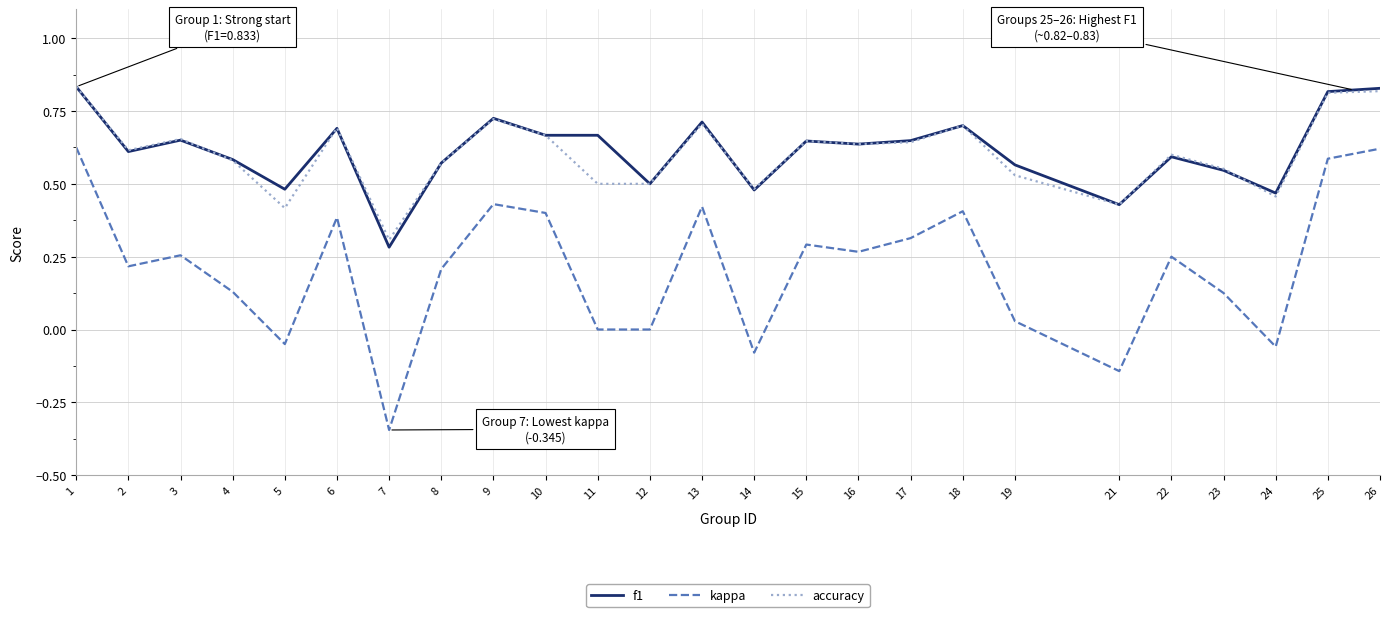

True or false: kappa and accuracy cross at least once.

False